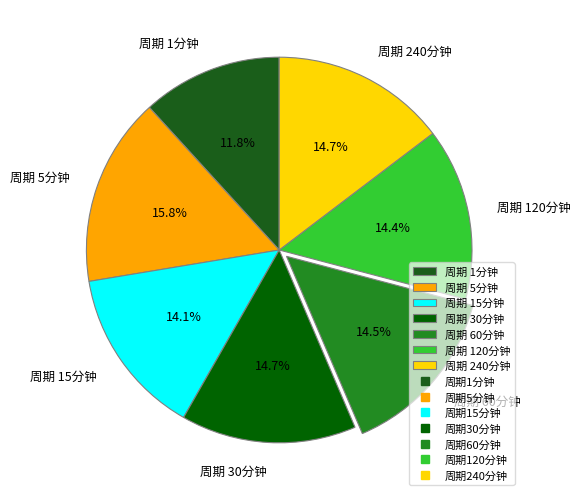

How many segments does this pie chart have?

7